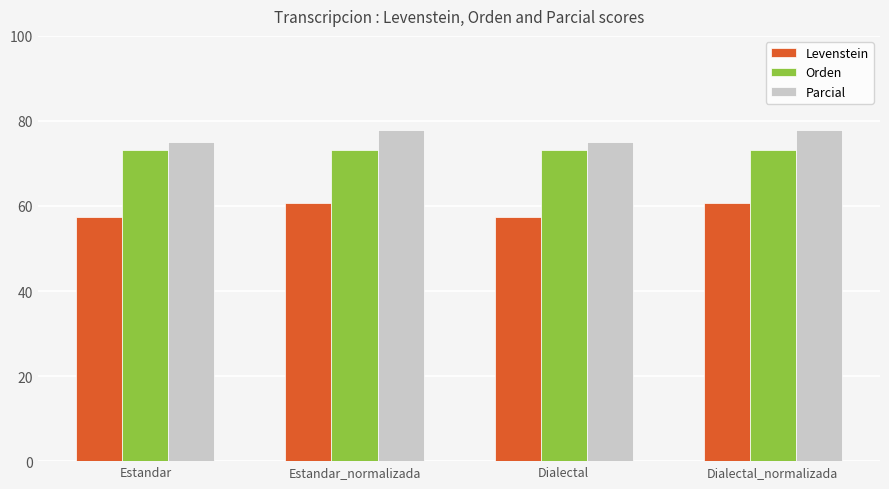

The value of Levenstein at Estandar is 57.5. True or false?

True